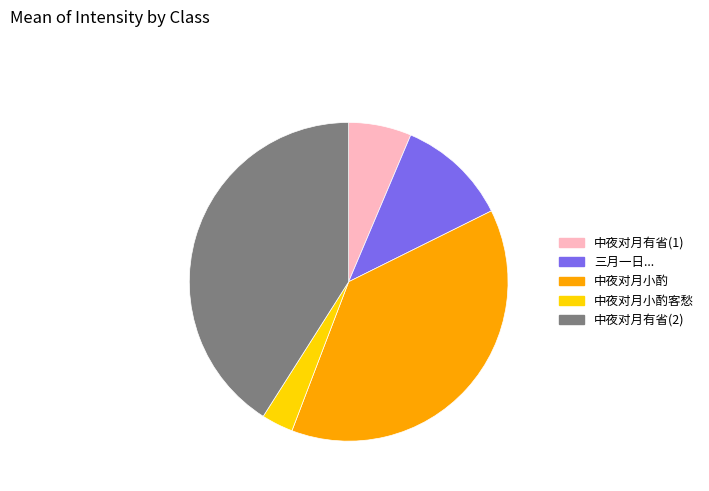

The 中夜对月有省(2) slice represents 31% of the pie. True or false?

False